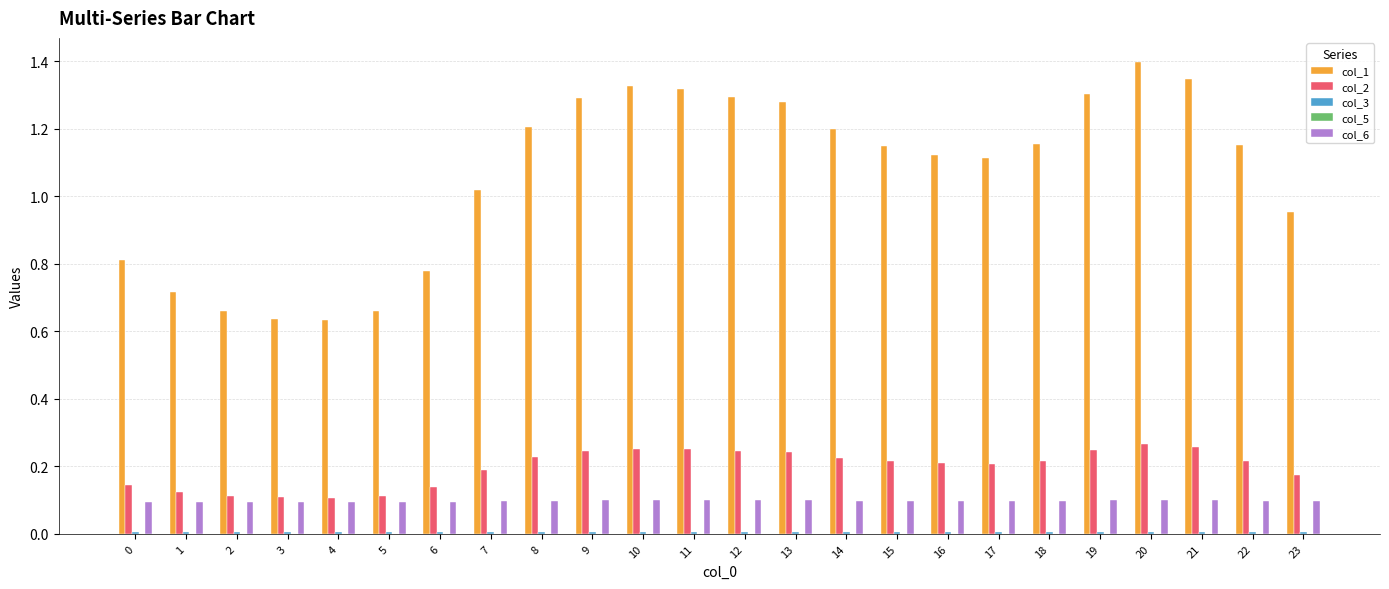

True or false: col_6 has a value of 0.0 at 11.

False